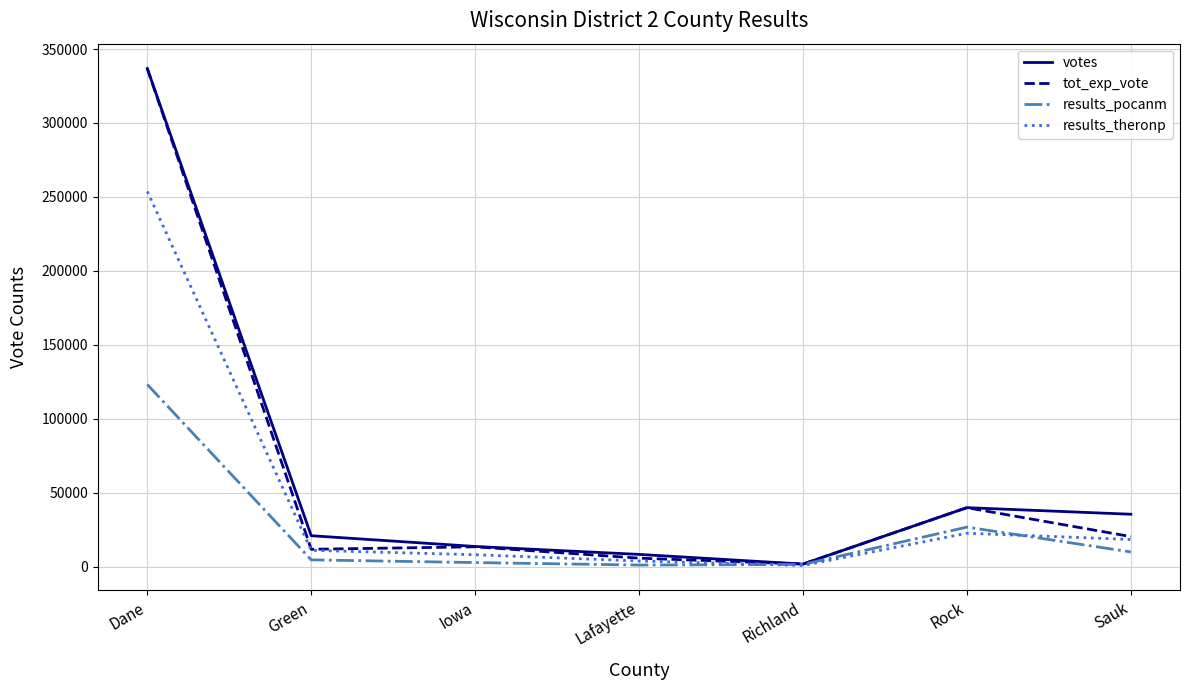

What is the spread (max minus min) of values at Sauk?

25499